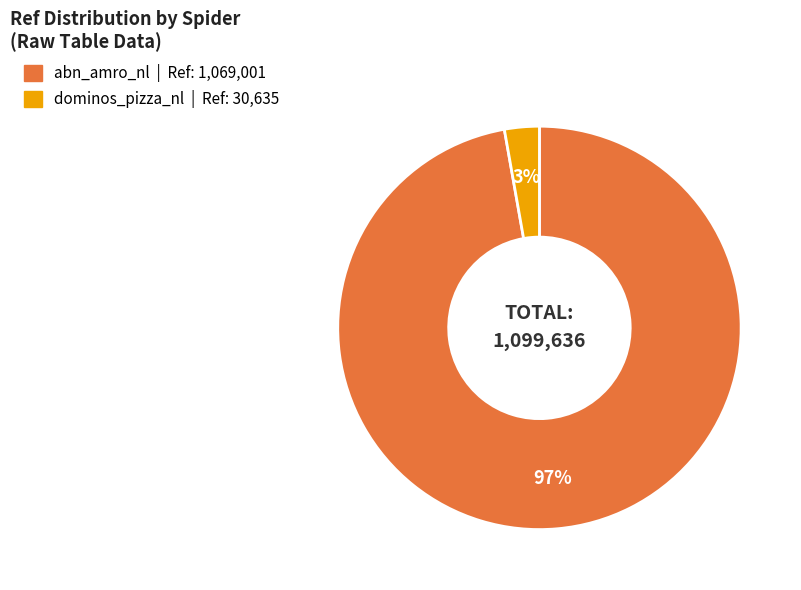

What is the smallest slice in the pie chart?

dominos_pizza_nl